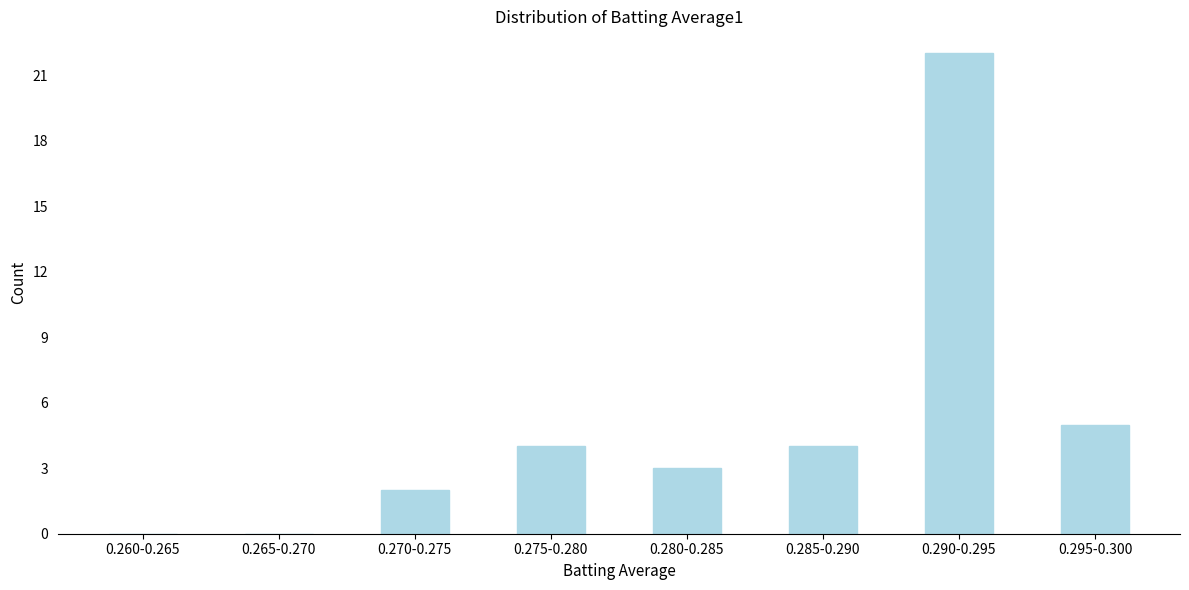

Reading left to right, what are all the values shown in this chart?

0.260-0.265=0	0.265-0.270=0	0.270-0.275=2	0.275-0.280=4	0.280-0.285=3	0.285-0.290=4	0.290-0.295=22	0.295-0.300=5